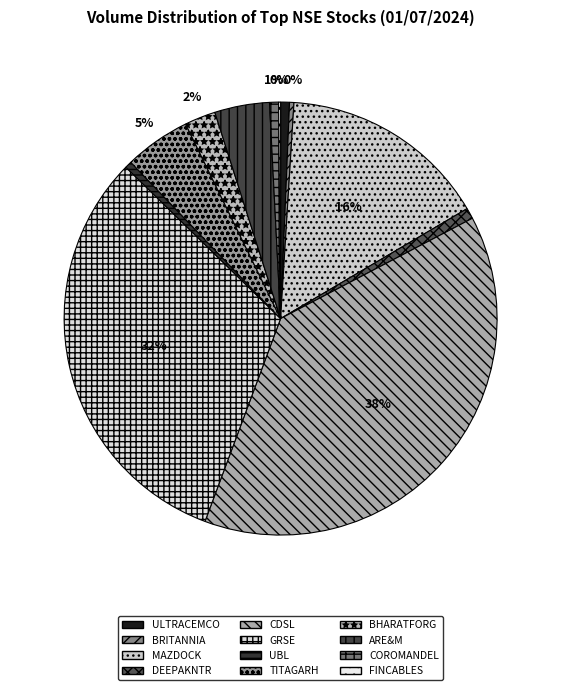

Does MAZDOCK represent more than half of the total?

No